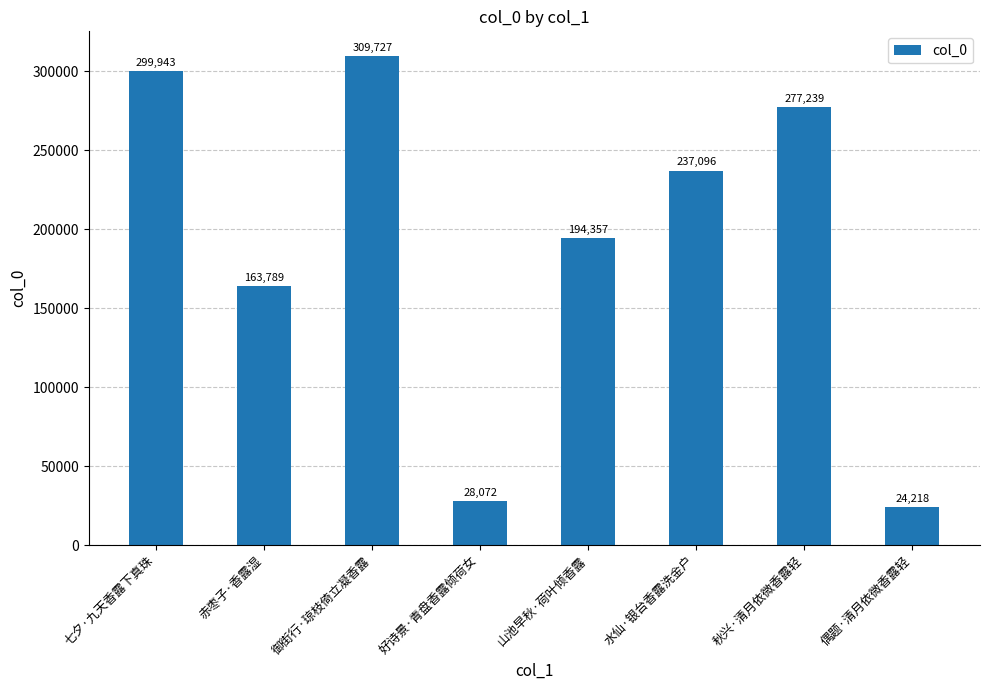

At which label does the data first exceed 237096?

七夕·九天香露下真珠